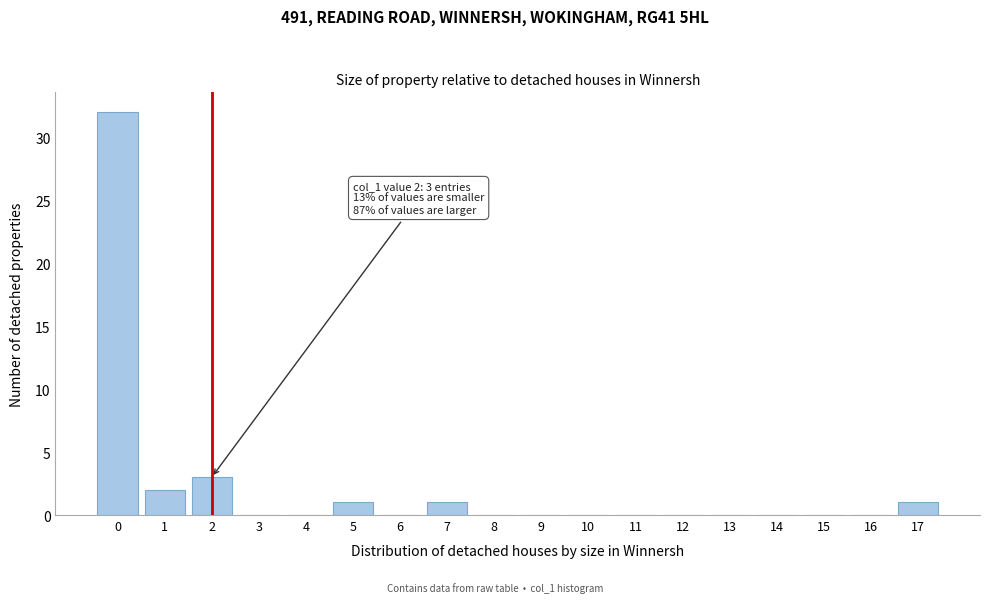

Reading right to left, transcribe all the data shown in this chart.

17=1	16=0	15=0	14=0	13=0	12=0	11=0	10=0	9=0	8=0	7=1	6=0	5=1	4=0	3=0	2=3	1=2	0=32